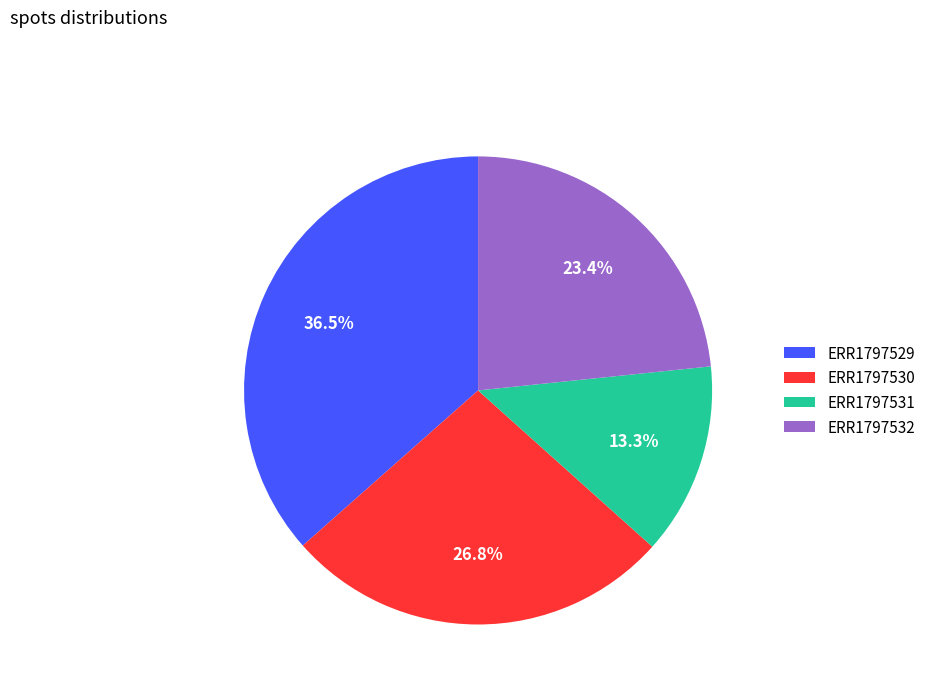

What is the ratio of the value at ERR1797530 to the value at ERR1797531?

2.0